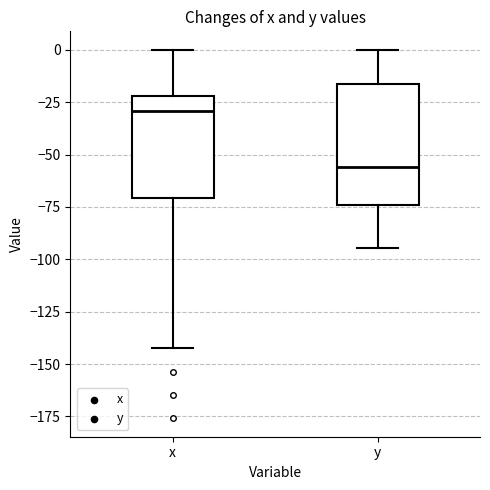

Reading left to right, read every box against the y-axis: the position of its median line, the range the box covers, and the ends of its whiskers. The values are not printed on the chart, so give them approximately, as read against the axis.

x: median -30, box -70 to -20, whiskers -140 to 0
y: median -55, box -75 to -15, whiskers -95 to 0